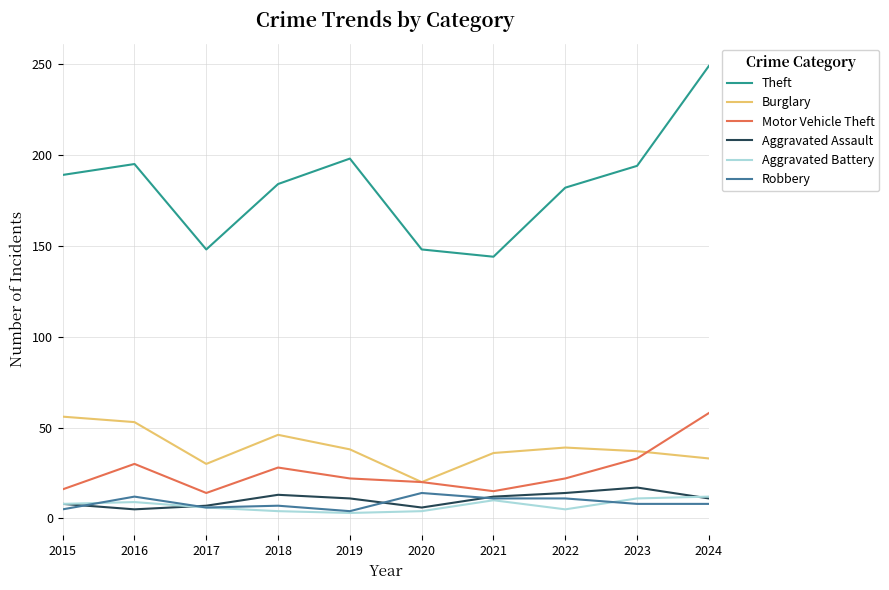

True or false: Aggravated Battery has more than 0 points higher than both neighbors.

True